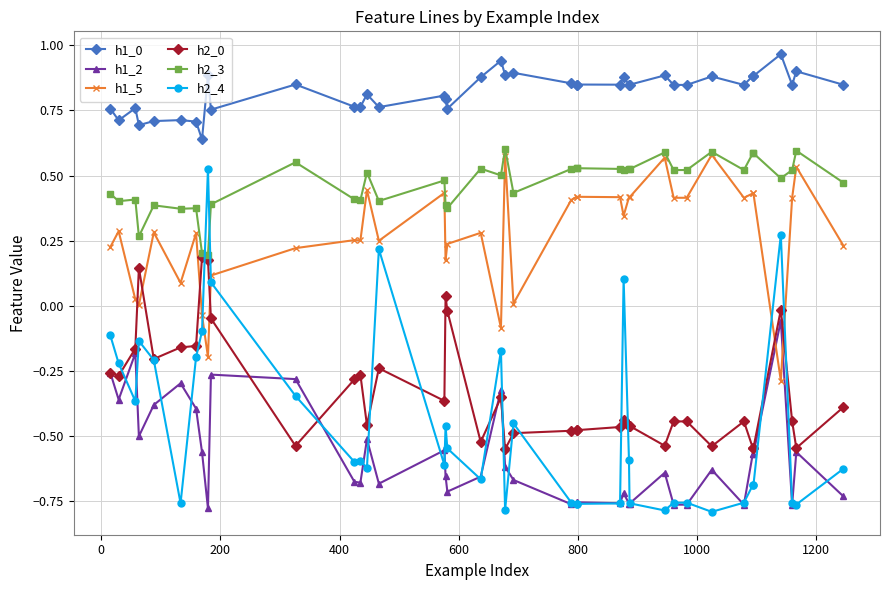

Which series has the widest spread of values?

h2_4